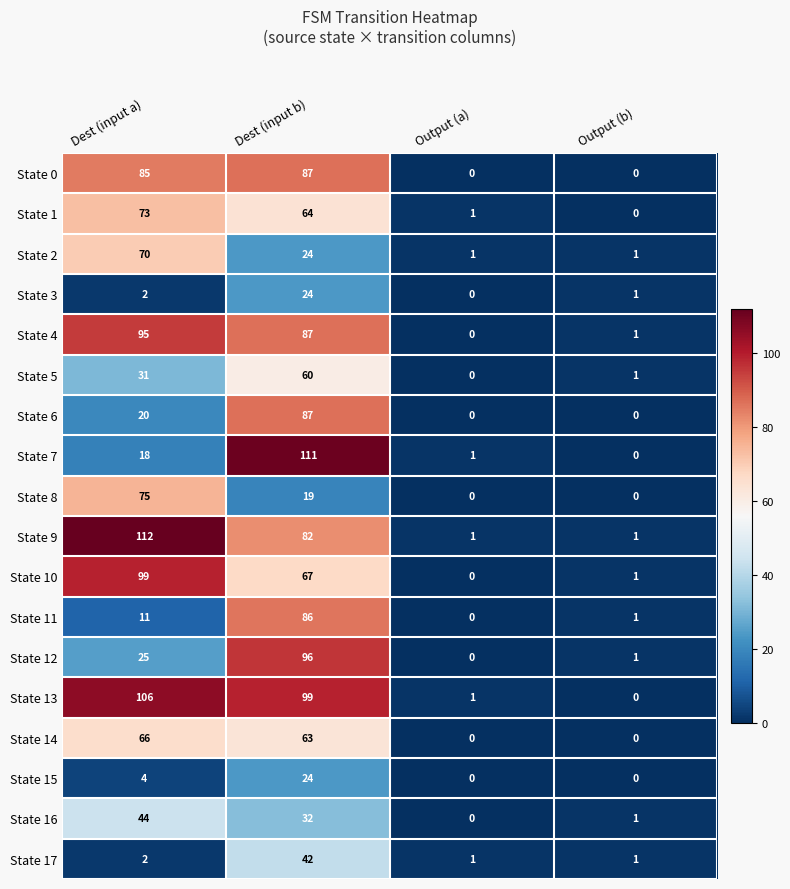

What is the difference between the State 14 values at Output (a) and Dest (input a)?

66